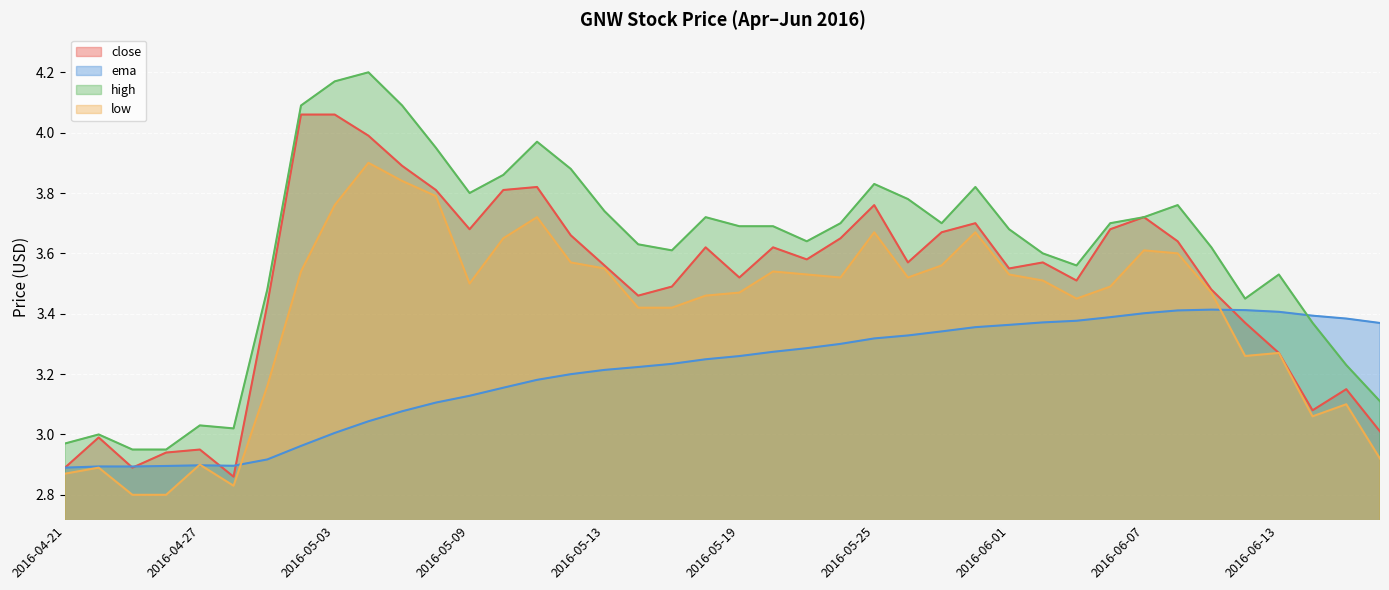

Does the chart display data point markers on the line(s)?

No